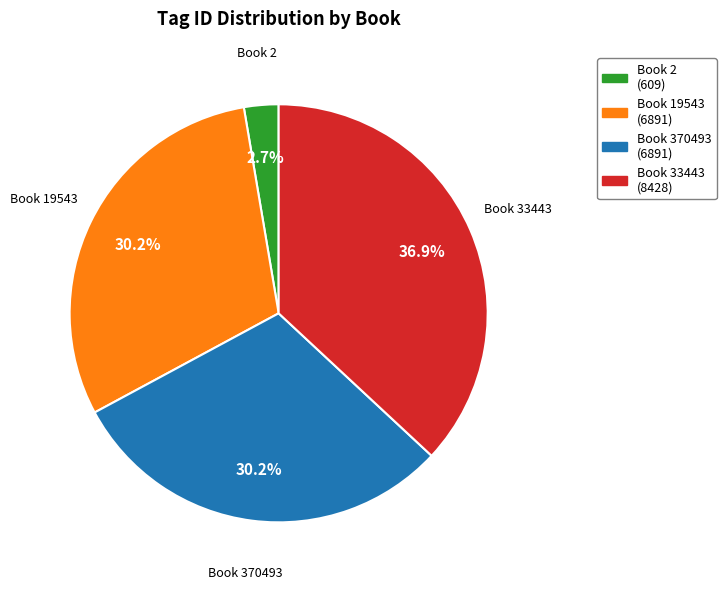

Between Book 2 and Book 370493, which is larger?

Book 370493